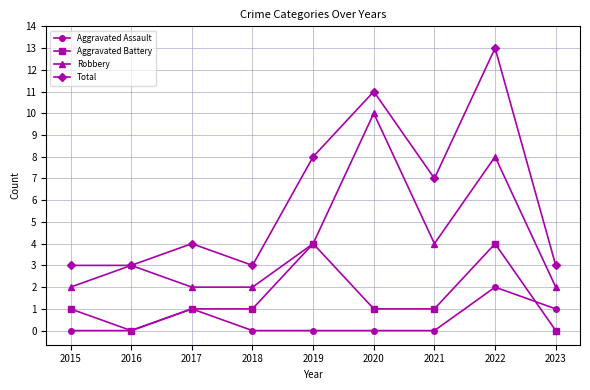

True or false: Aggravated Assault has a value of 1 at 2016.

False